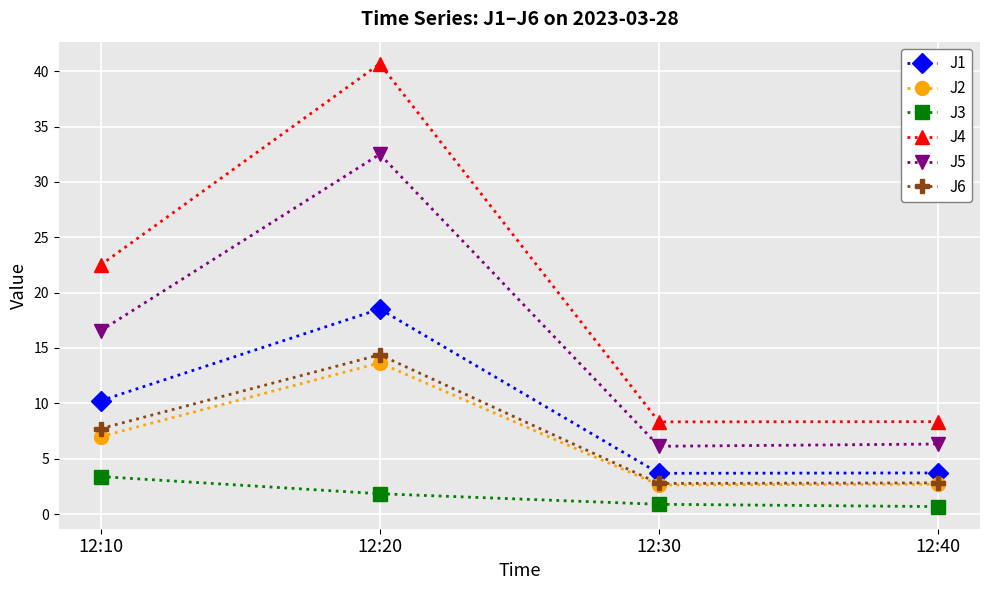

True or false: J2 and J4 cross at least once.

False